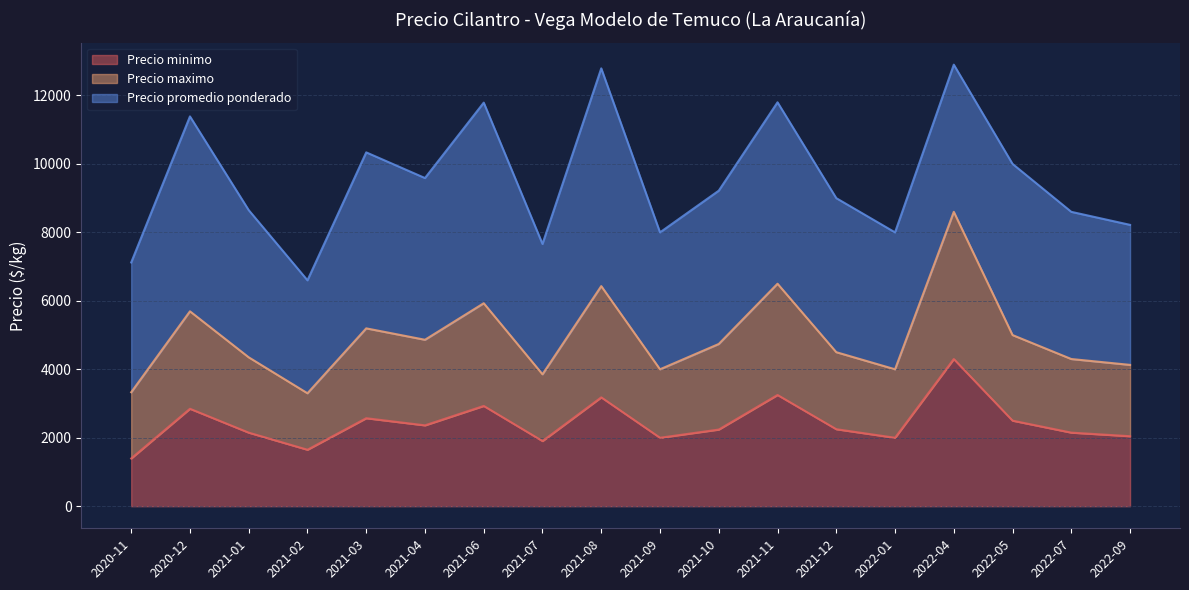

Which series has the largest range (max minus min)?

Precio promedio ponderado